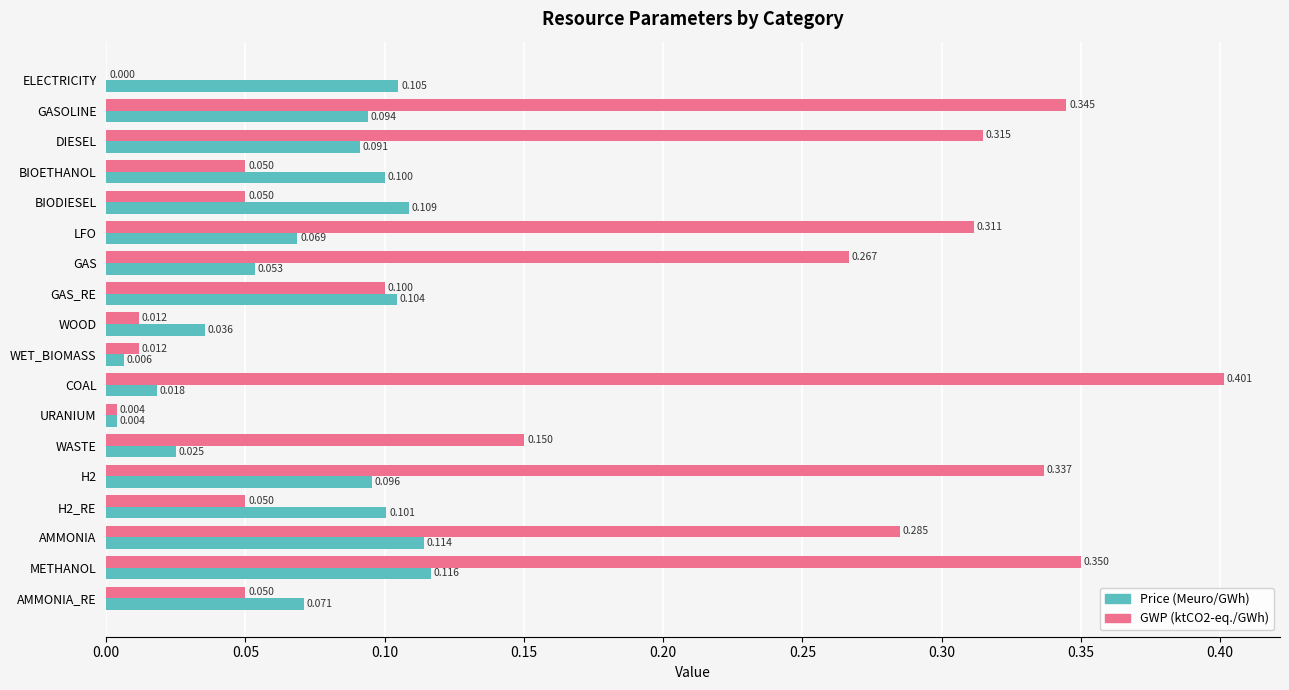

Which series has the widest spread of values?

GWP (ktCO2-eq./GWh)